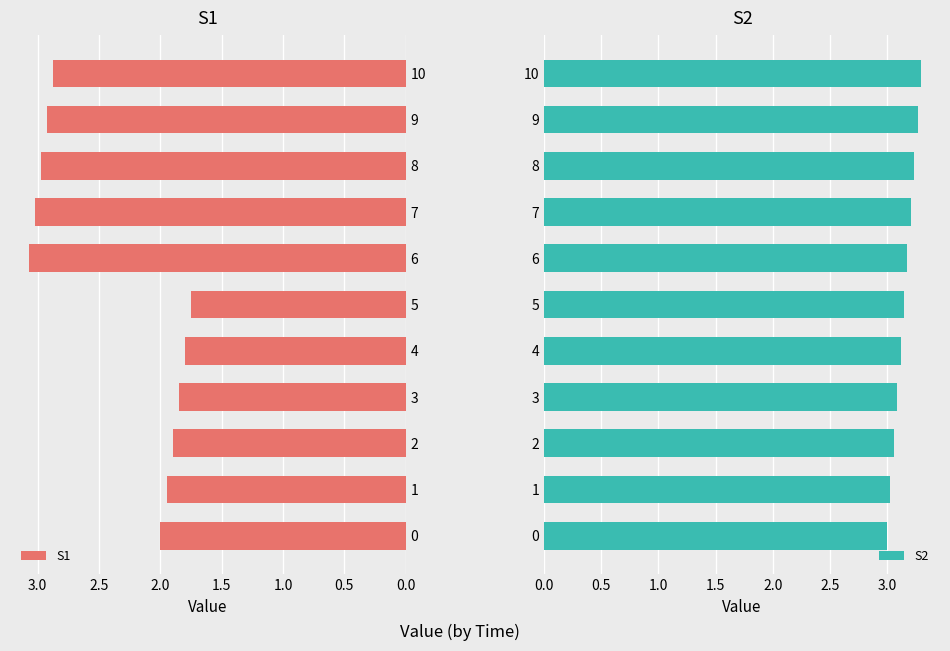

What is the difference between the maximum and minimum values in the S1 series?

1.3